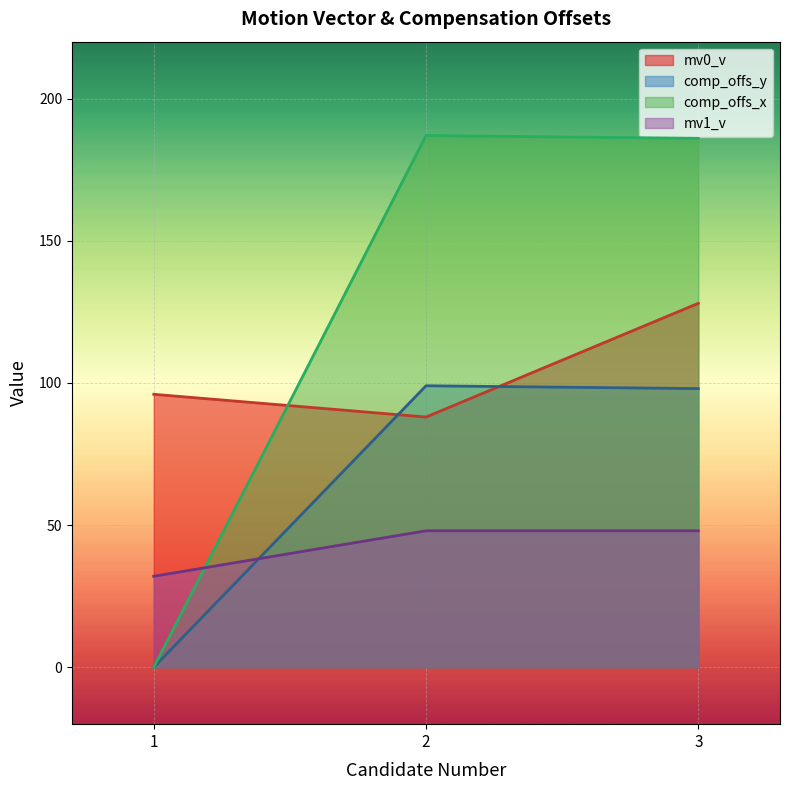

Reading right to left, transcribe all the data shown in this chart.

mv0_v: 3=128	2=88	1=96
comp_offs_y: 3=98	2=99	1=0
comp_offs_x: 3=186	2=187	1=0
mv1_v: 3=48	2=48	1=32